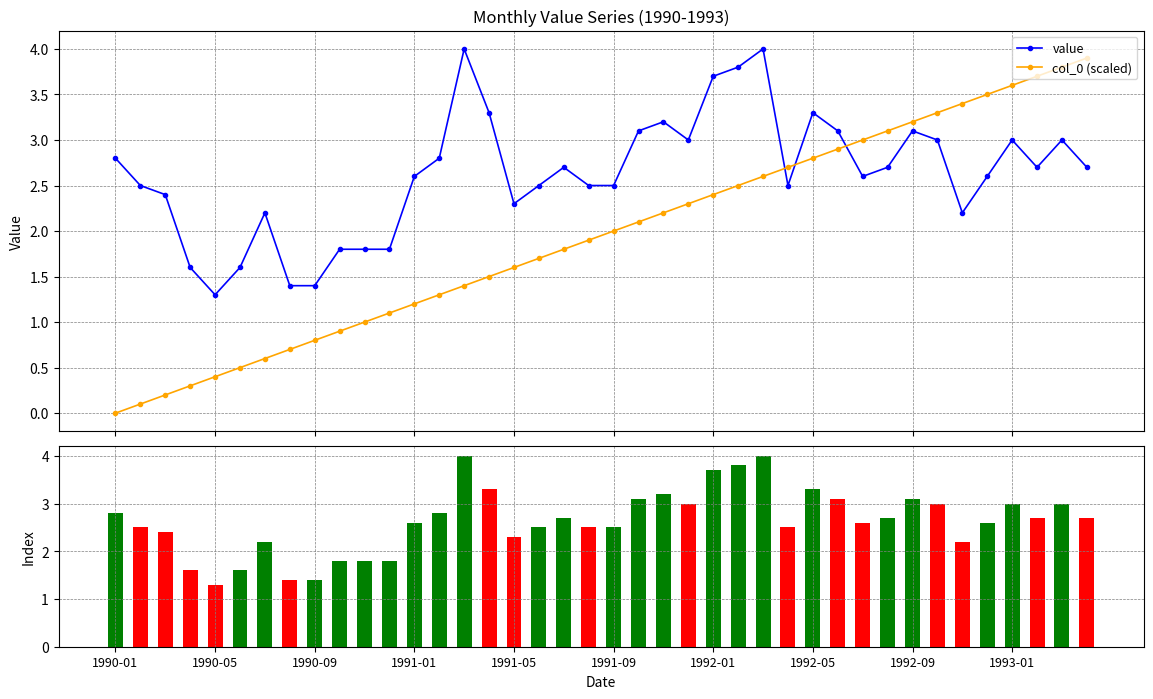

How many values in the col_0 (scaled) series are below 2?

20